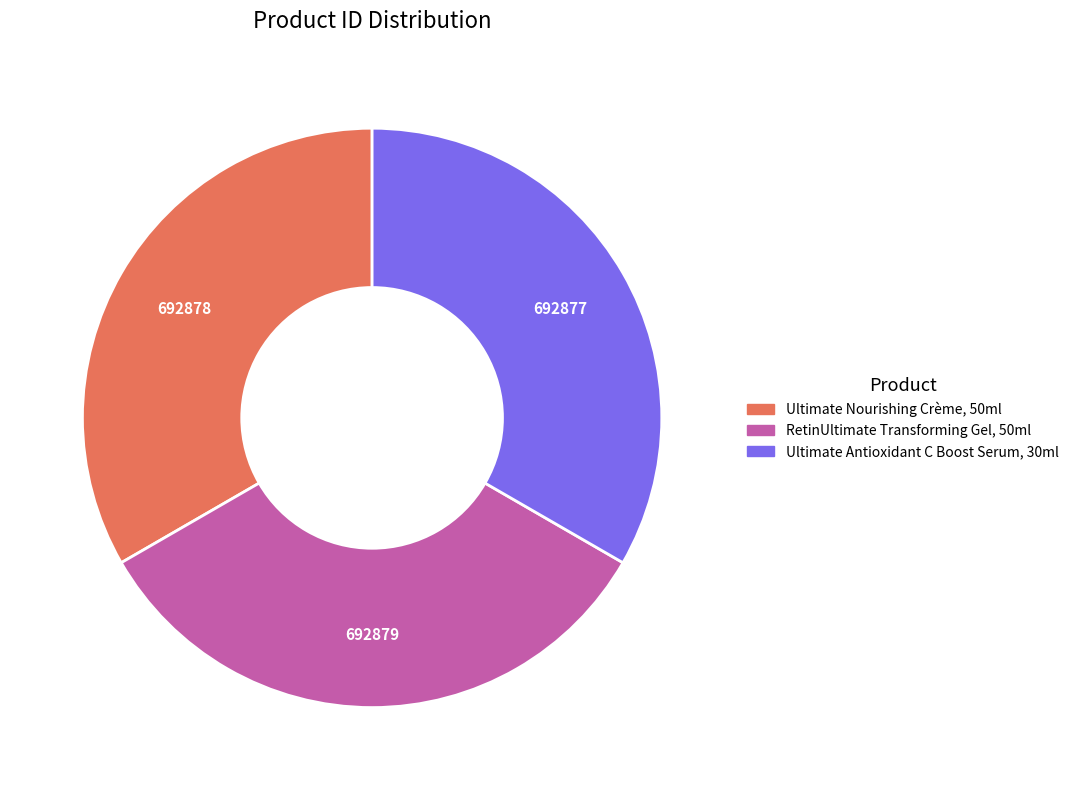

What is the ratio of the value at Ultimate Antioxidant C Boost Serum, 30ml to the value at RetinUltimate Transforming Gel, 50ml?

1.0